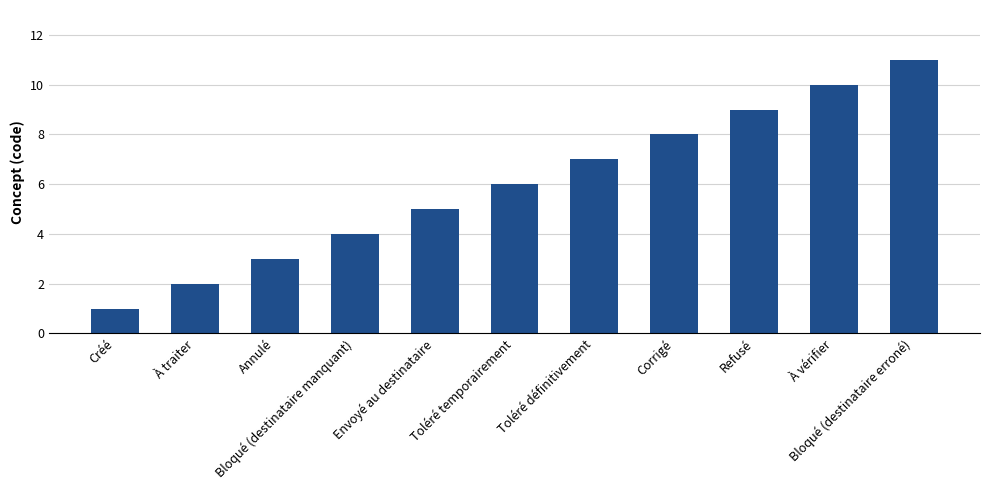

How many distinct data groups are displayed?

1